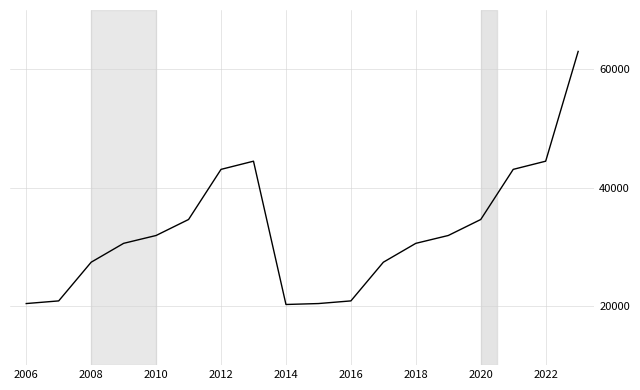

What is the maximum value shown in the chart?

63000.0